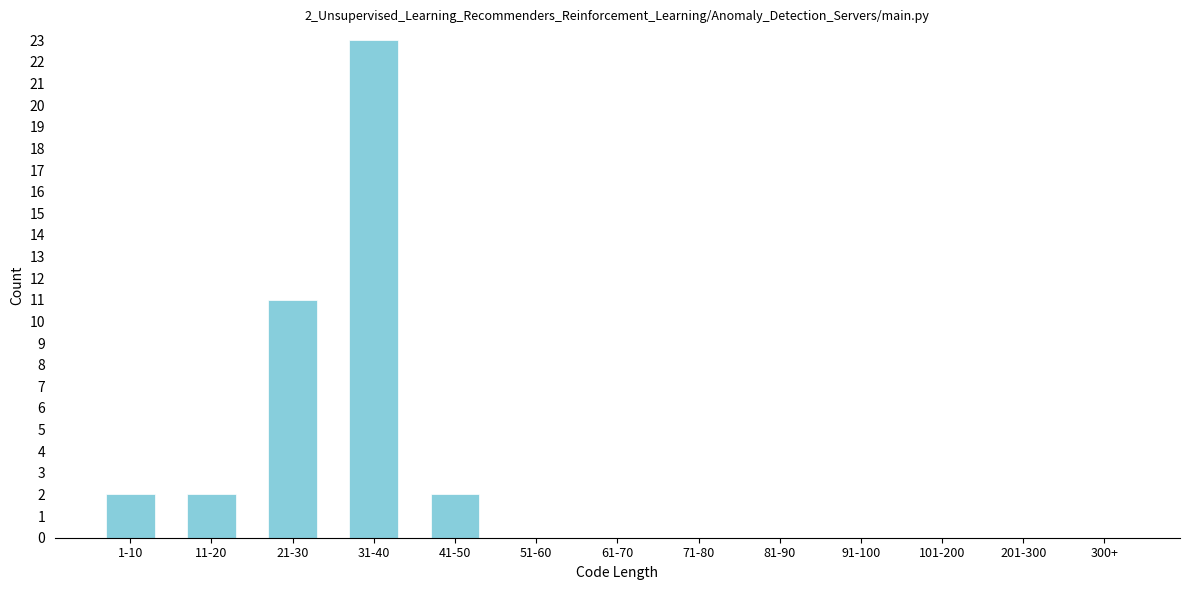

Reading left to right, extract all data points from this chart.

1-10=2	11-20=2	21-30=11	31-40=23	41-50=2	51-60=0	61-70=0	71-80=0	81-90=0	91-100=0	101-200=0	201-300=0	300+=0